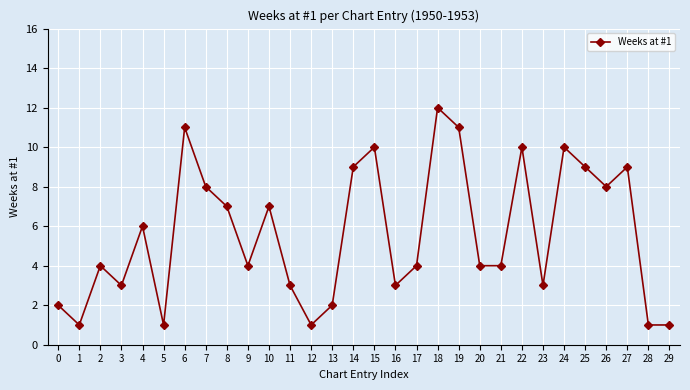

What is the sum of the values at 27 and 15?

19